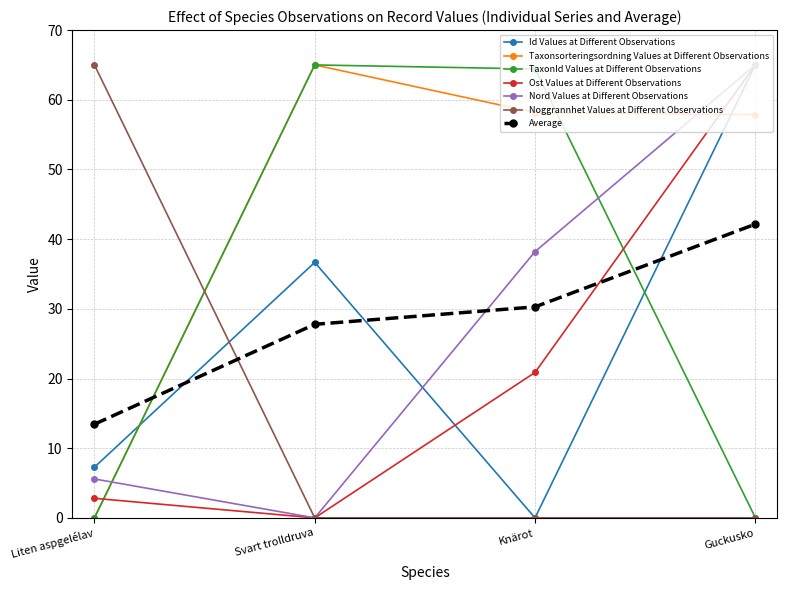

What position from the left is Svart trolldruva?

2